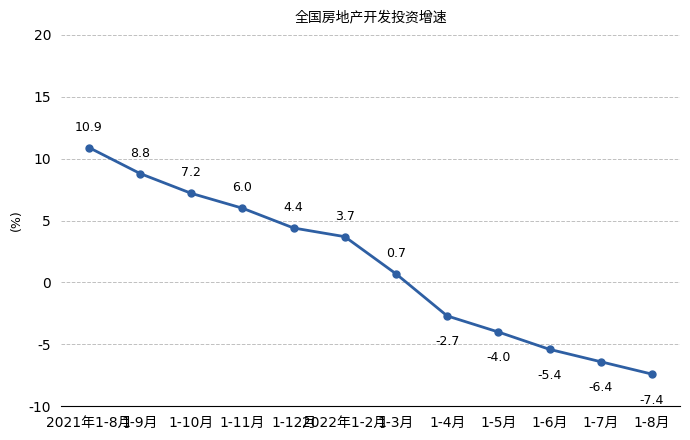

What is the difference between the maximum and minimum values?

18.3